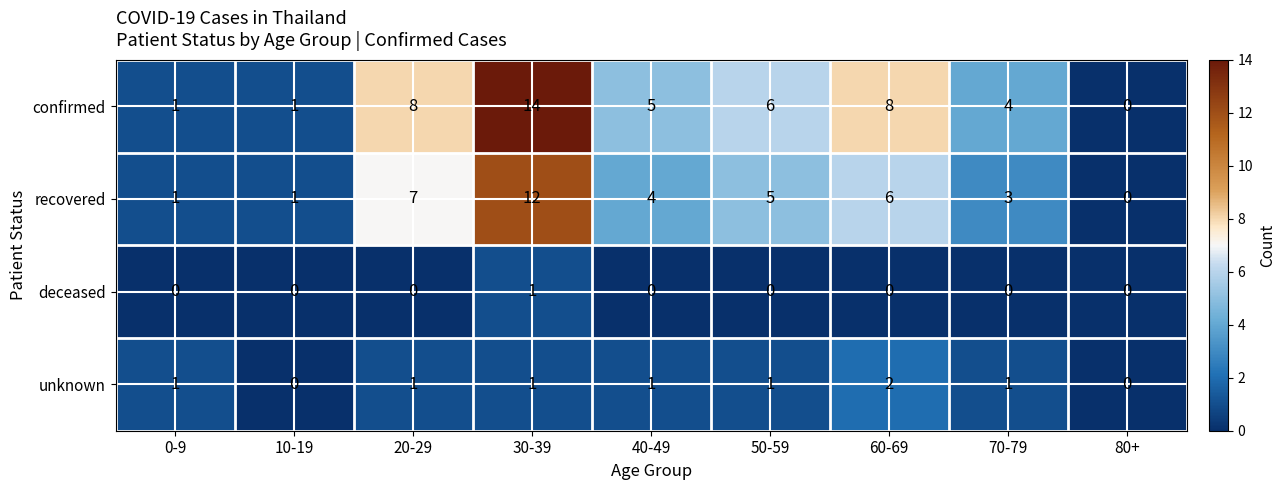

How many data points in recovered are less than 4?

4